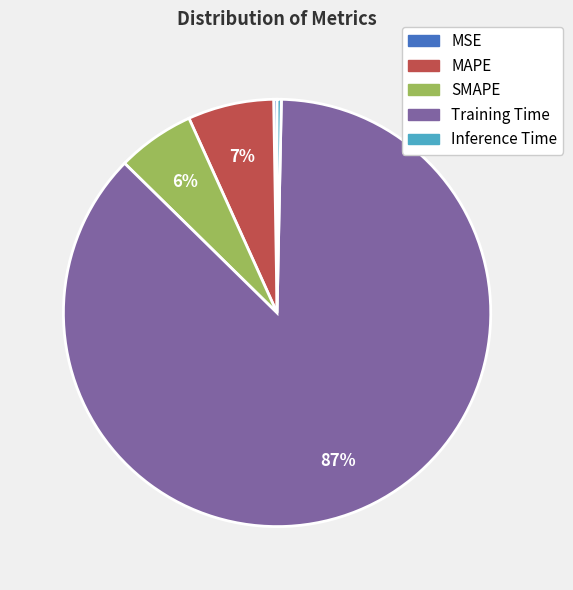

Does Inference Time account for over 50% of the chart?

No